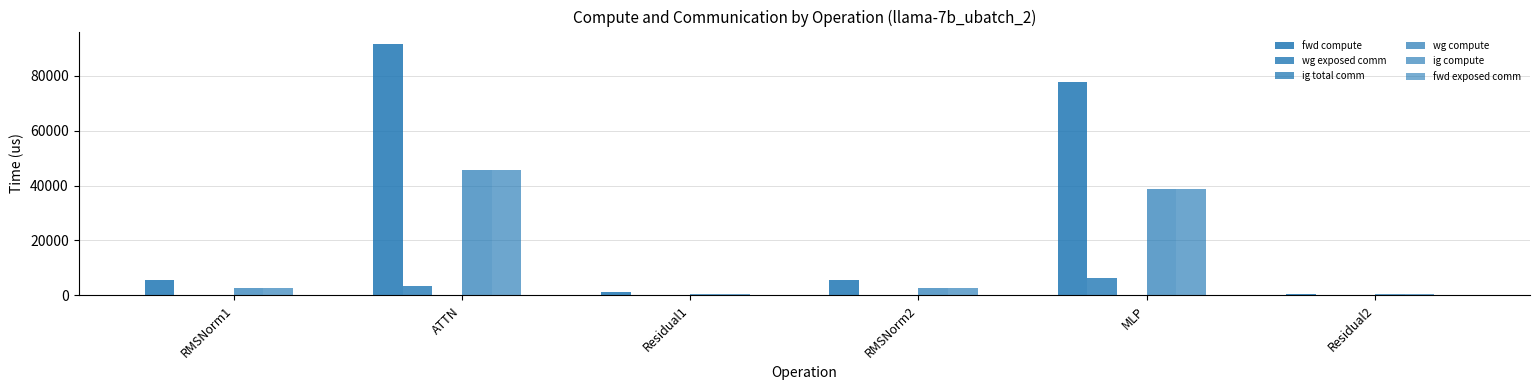

Between Residual1 and RMSNorm2, which is larger?

RMSNorm2